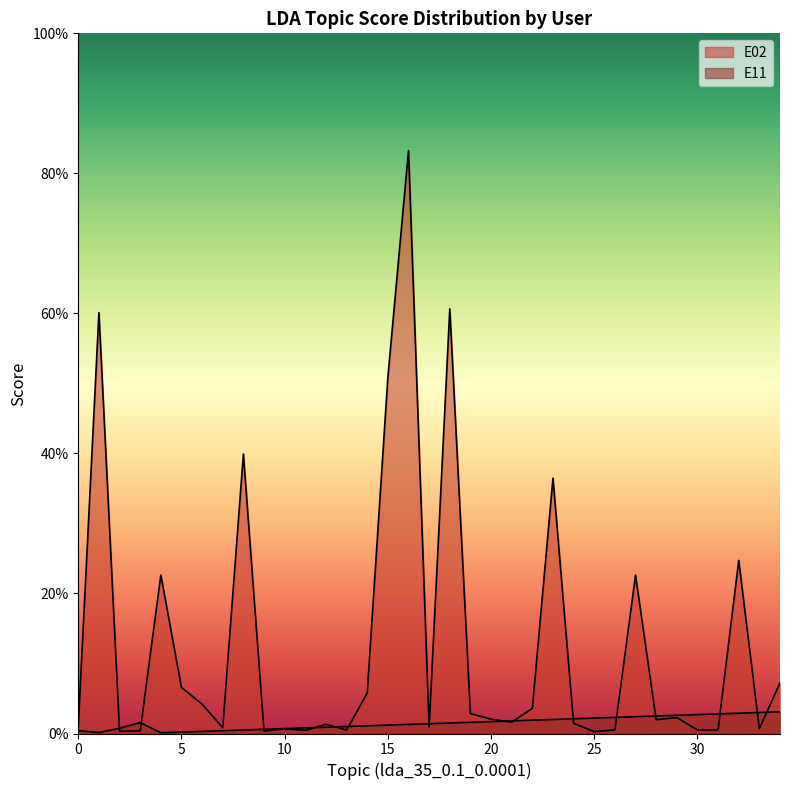

What is the maximum value for E02?

0.8